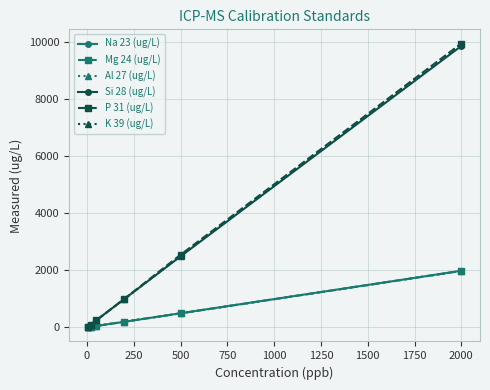

True or false: Si 28 (ug/L) has more than 2 points higher than both neighbors.

False